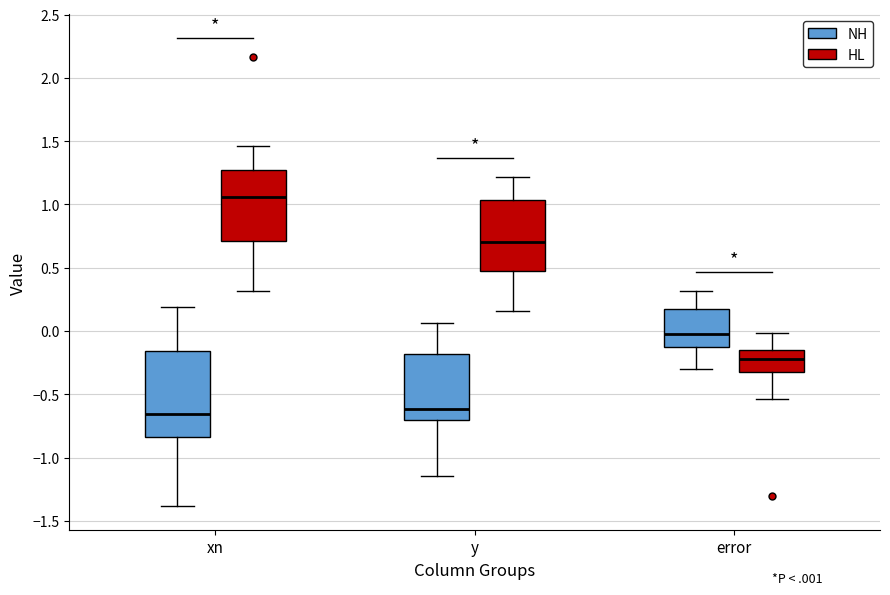

Which box is the tallest, from its lower edge to its upper edge?

xn (NH)